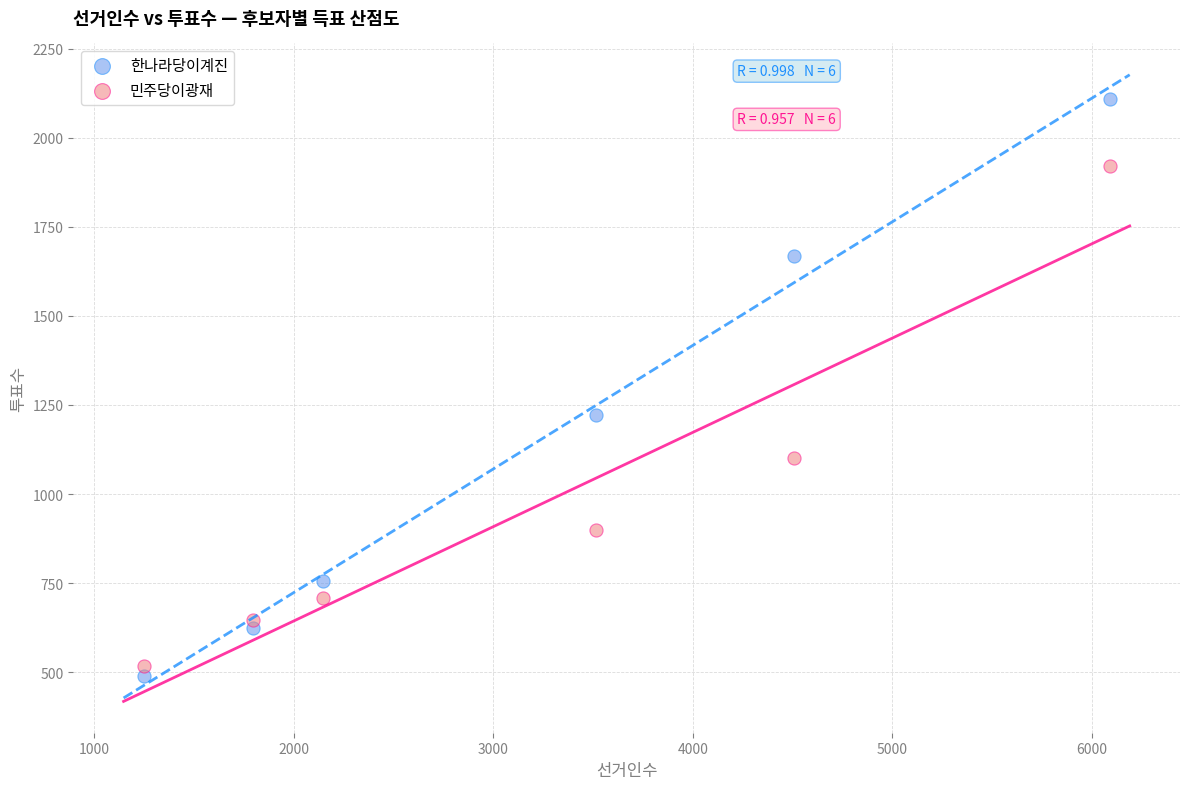

Which series has the largest Y range (max minus min)?

한나라당이계진